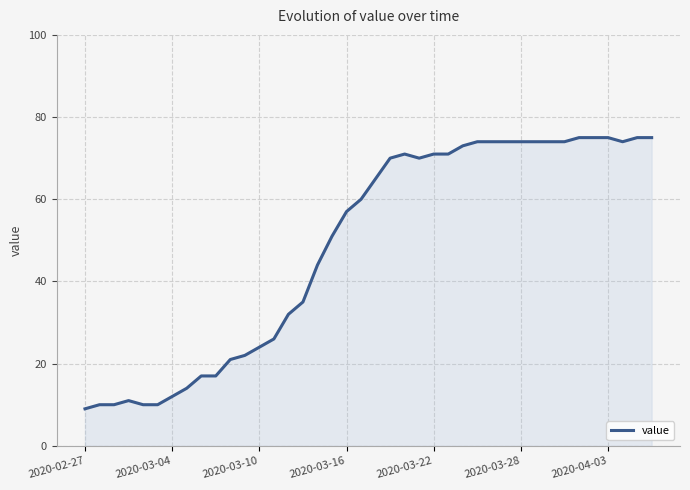

Reading left to right, extract all data points from this chart.

9	10	10	11	10	10	12	14	17	17	21	22	24	26	32	35	44	51	57	60	65	70	71	70	71	71	73	74	74	74	74	74	74	74	75	75	75	74	75	75